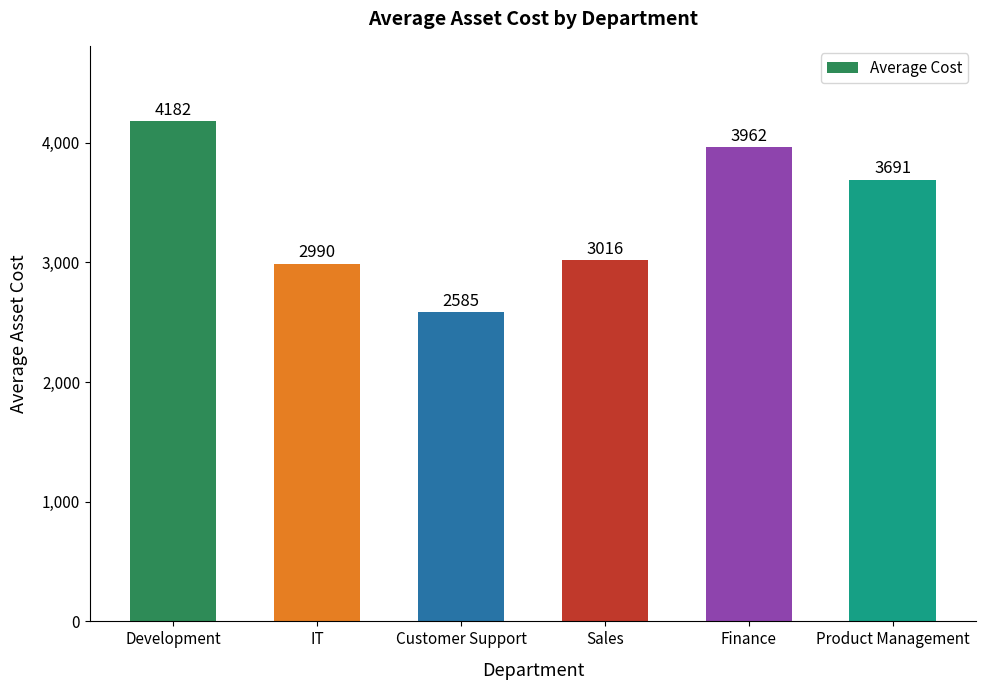

What is the sum of the values at Finance and IT?

6952